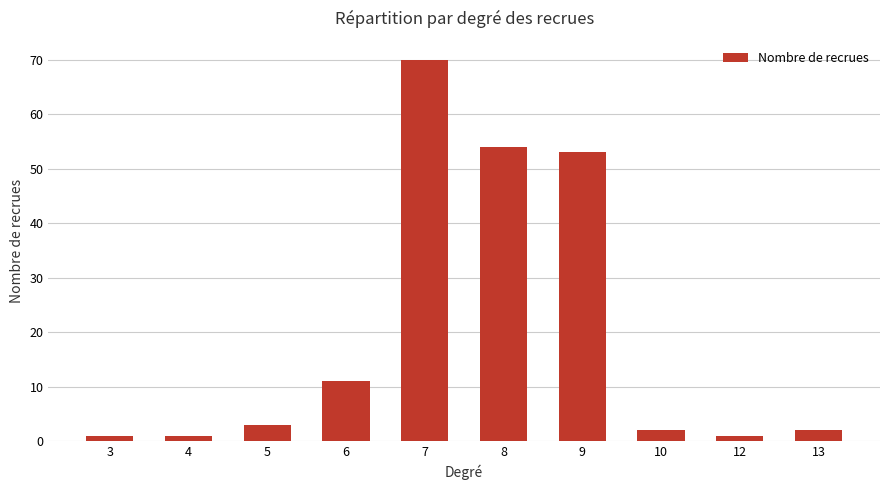

Is it true that the value at 7 is 70?

True